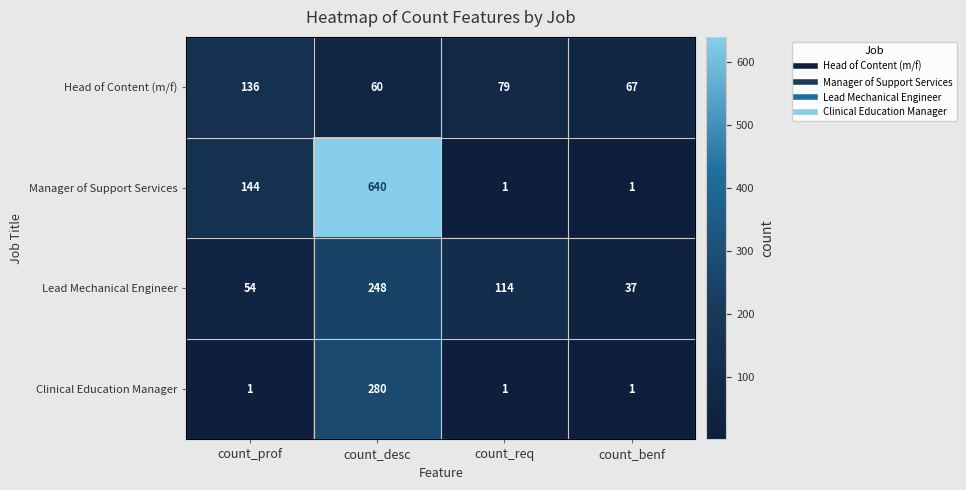

Reading right to left, transcribe all the data shown in this chart.

Head of Content (m/f): count_benf=67	count_req=79	count_desc=60	count_prof=136
Manager of Support Services: count_benf=1	count_req=1	count_desc=640	count_prof=144
Lead Mechanical Engineer: count_benf=37	count_req=114	count_desc=248	count_prof=54
Clinical Education Manager: count_benf=1	count_req=1	count_desc=280	count_prof=1